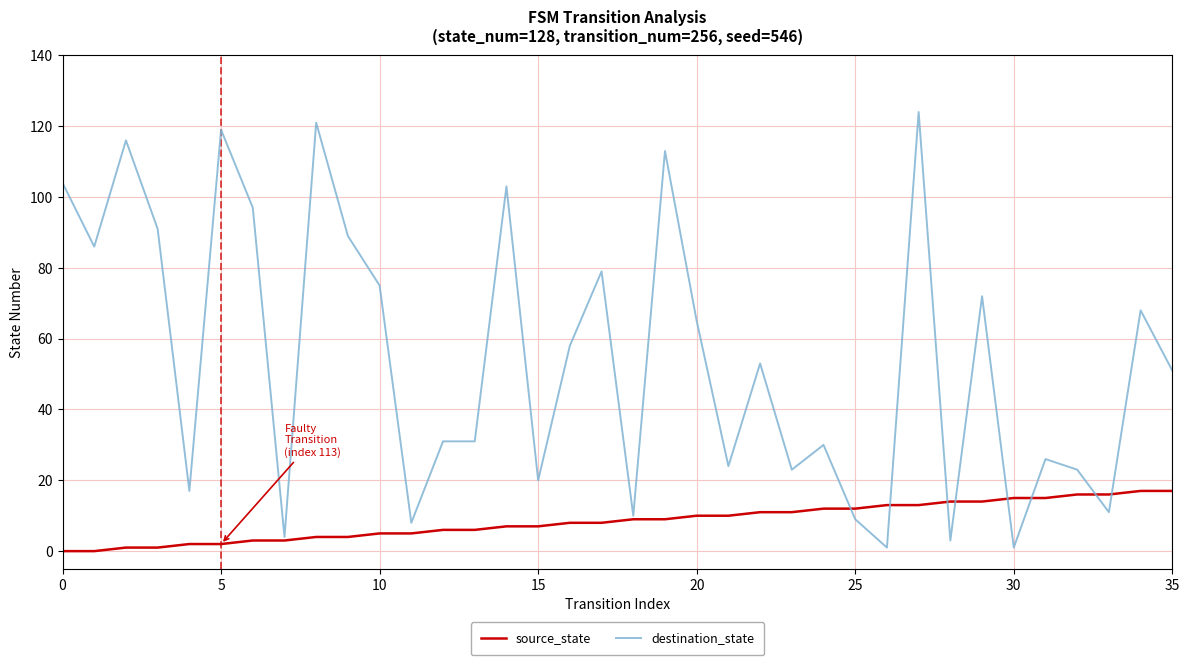

Count the number of data series in this chart.

2